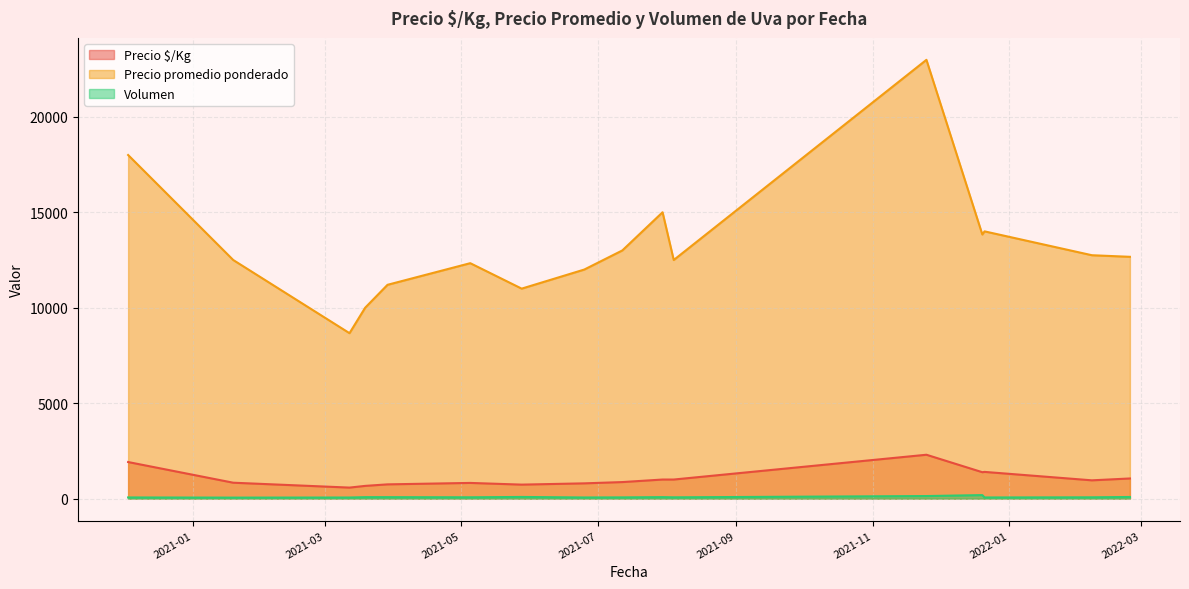

Is it true that Precio promedio ponderado equals 15598 at 2021-08-04?

False